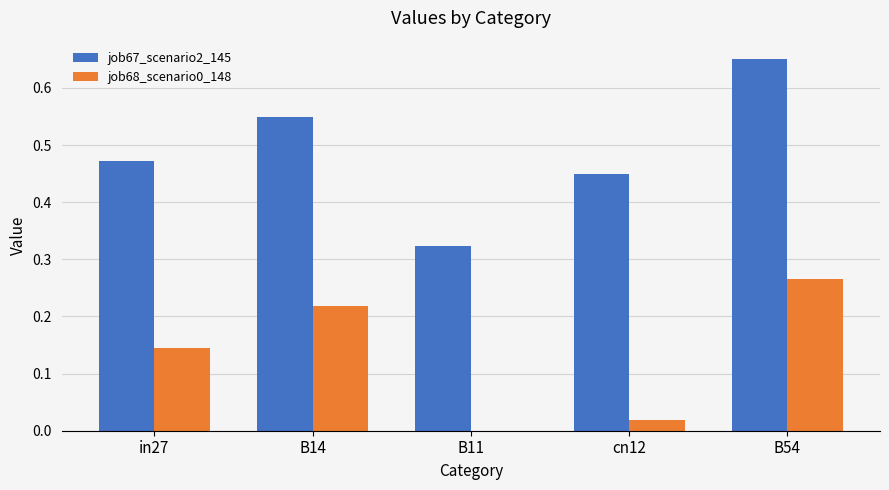

Which series has the widest spread of values?

job67_scenario2_145